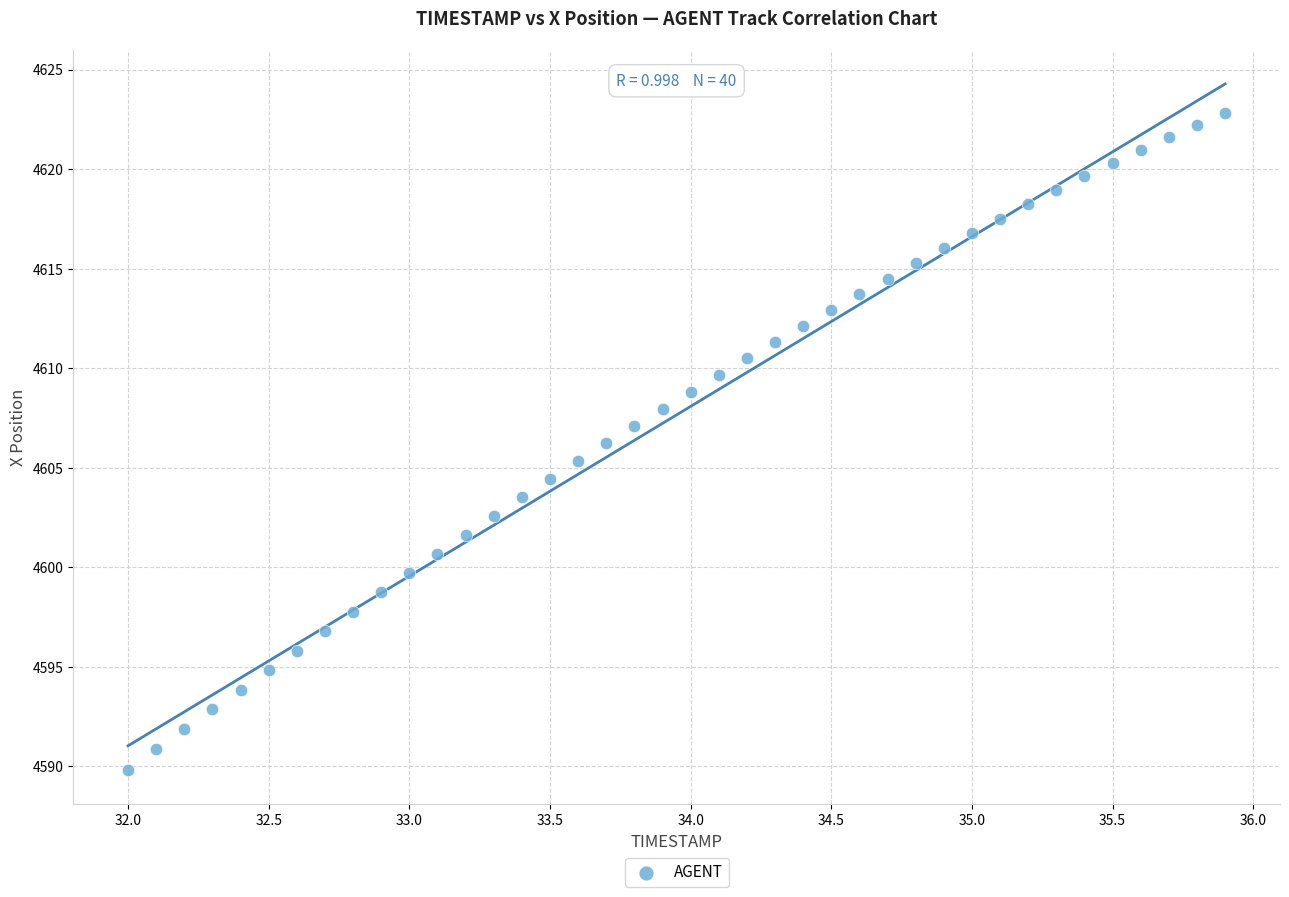

What is the range of Y values (max minus min)?

33.0